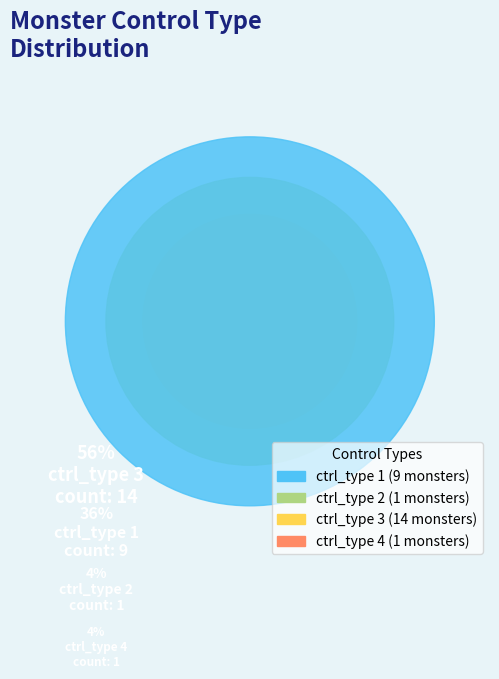

To the nearest percent, what portion does ctrl_type 1 represent?

36%